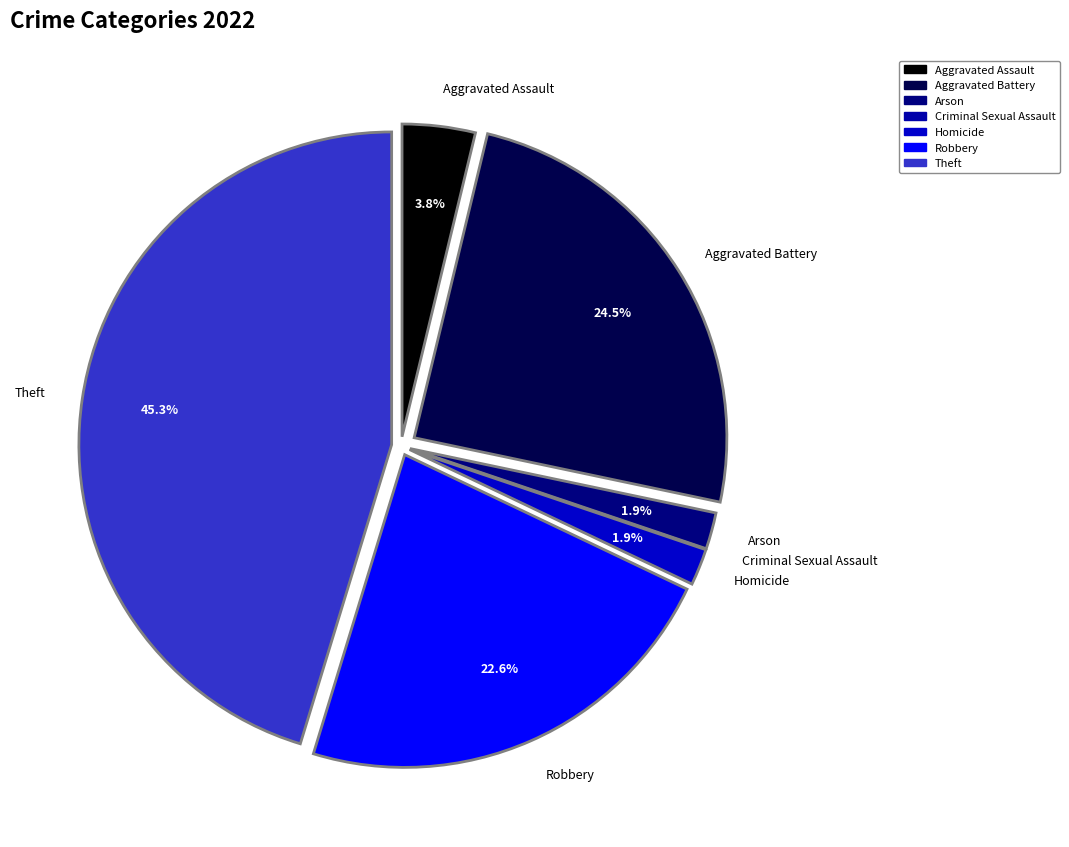

Rank the categories by value from lowest to highest.

Criminal Sexual Assault, Arson, Homicide, Aggravated Assault, Robbery, Aggravated Battery, Theft